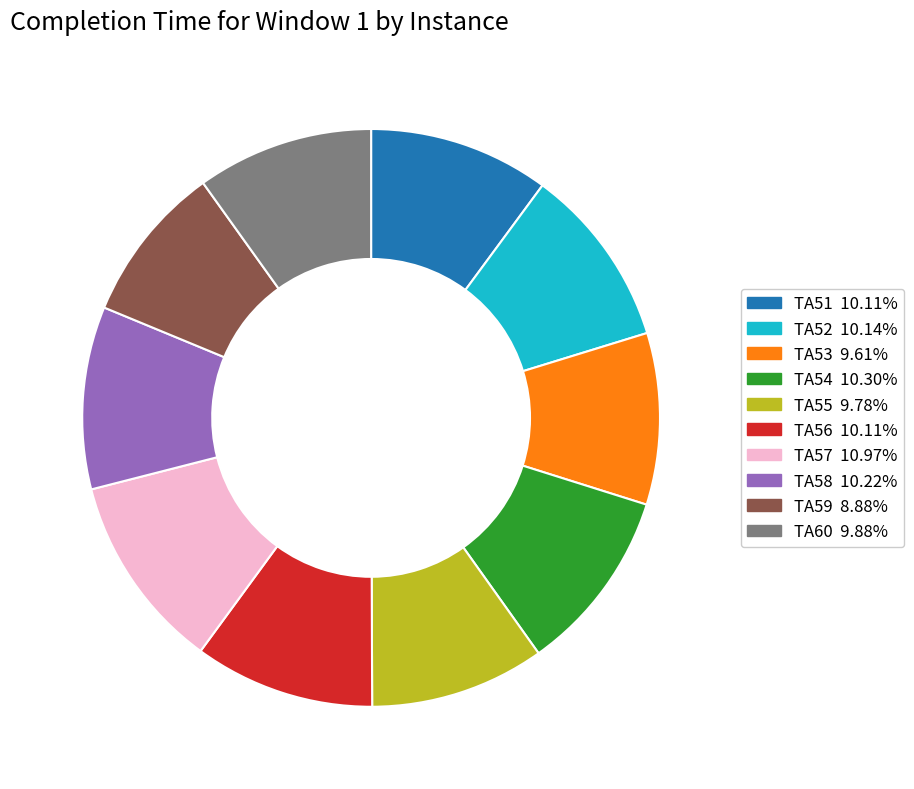

Does TA54 represent more than half of the total?

No